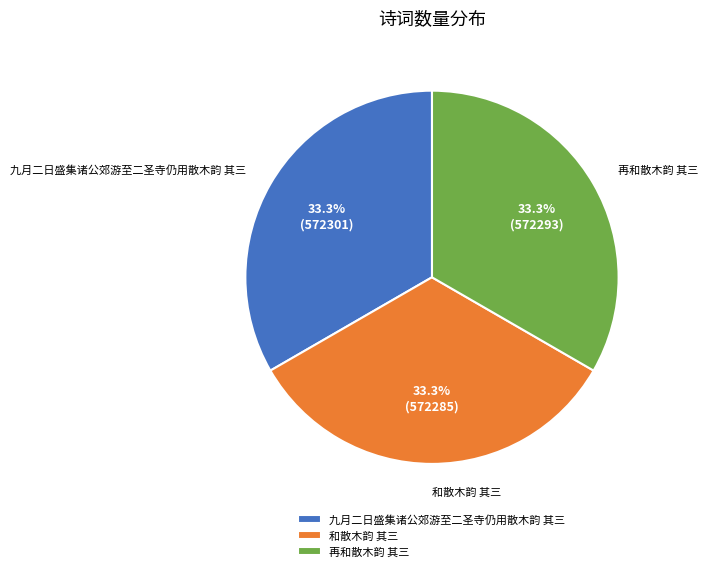

What is the ratio of the value at 再和散木韵 其三 to the value at 九月二日盛集诸公郊游至二圣寺仍用散木韵 其三?

1.0